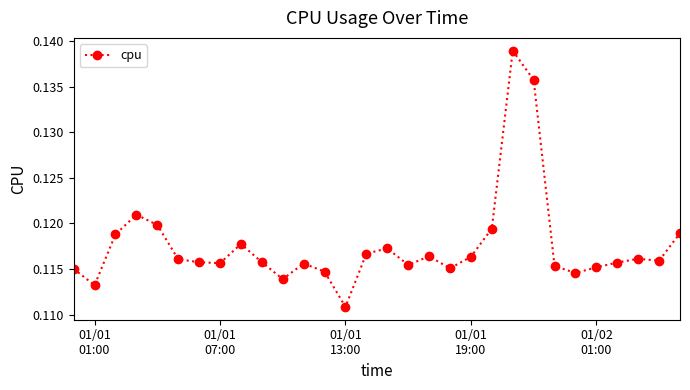

True or false: the data has more than 1 interior local peaks.

True